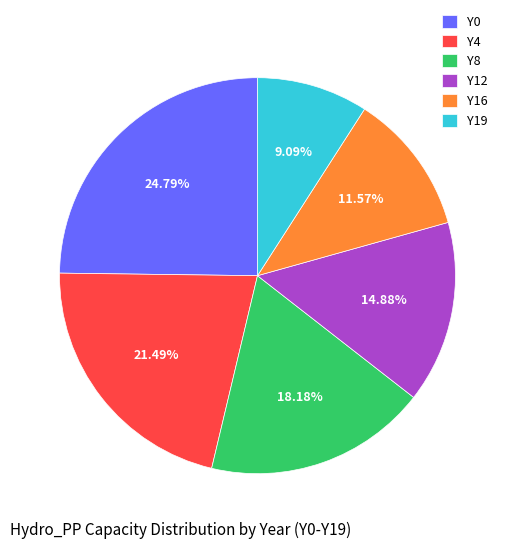

Which has a higher value, Y0 or Y8?

Y0